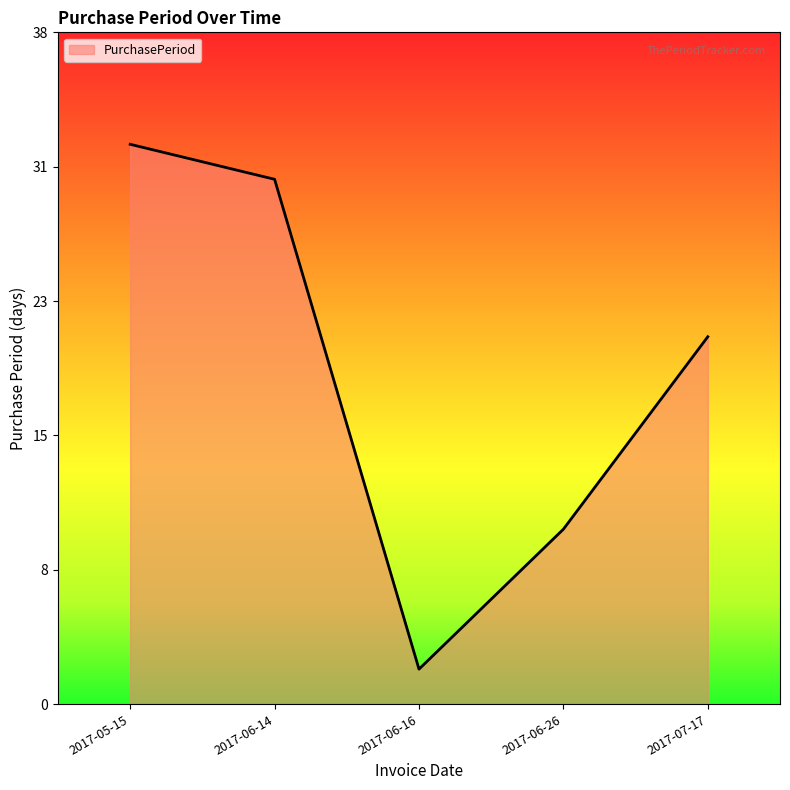

At which label is the value closest to 17?

2017-07-17